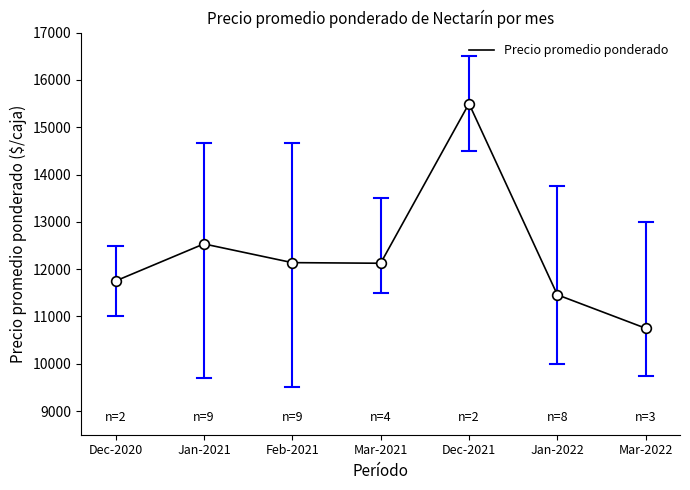

Is it true that the value at Dec-2020 is 11750?

True